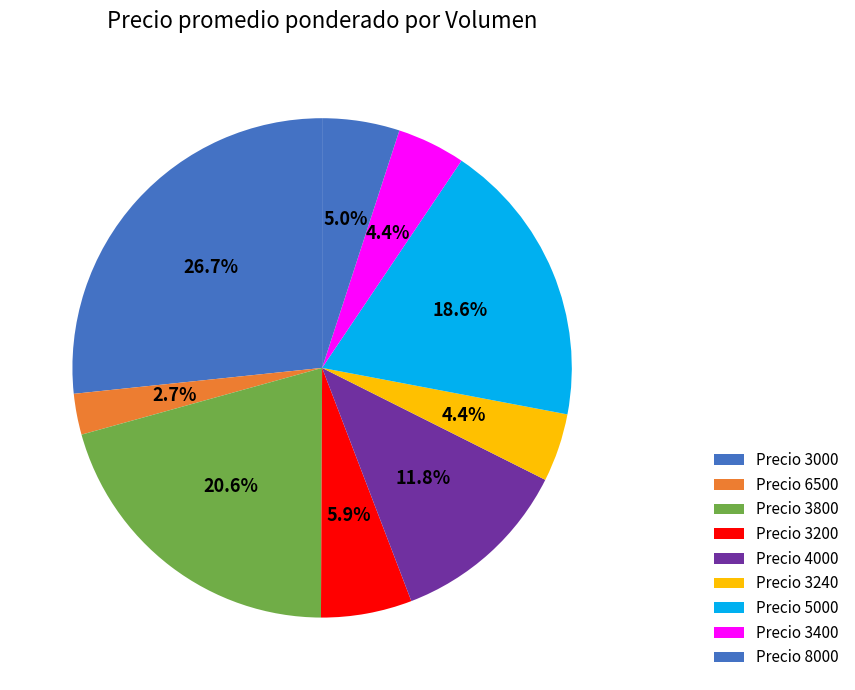

Which category has the smallest portion of the pie?

Precio 6500